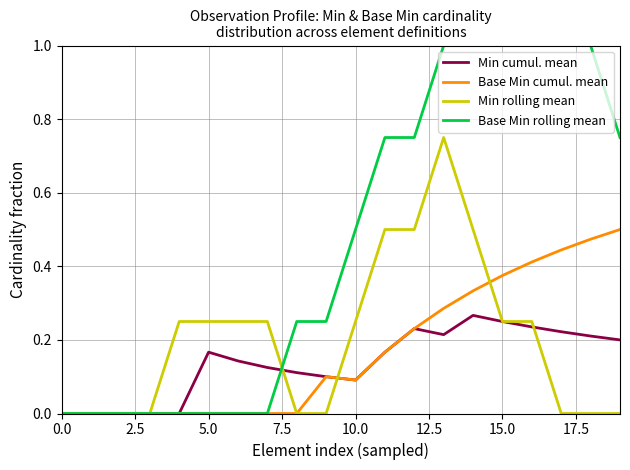

Rank the series by their maximum value, from lowest to highest.

Min cumul. mean, Base Min cumul. mean, Min rolling mean, Base Min rolling mean